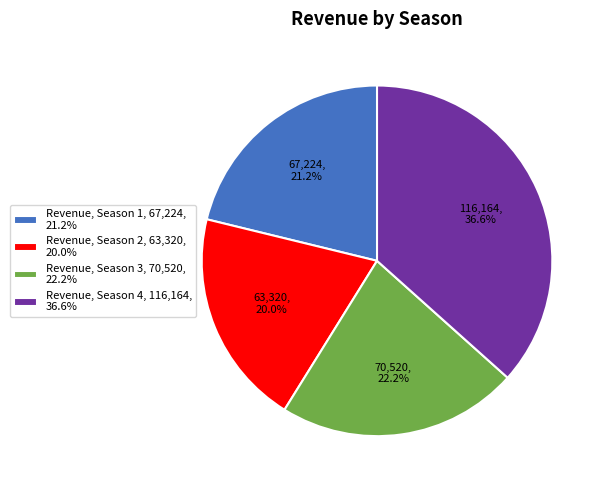

Is Revenue, Season 2, 63,320, 20.0% the majority of the pie?

No